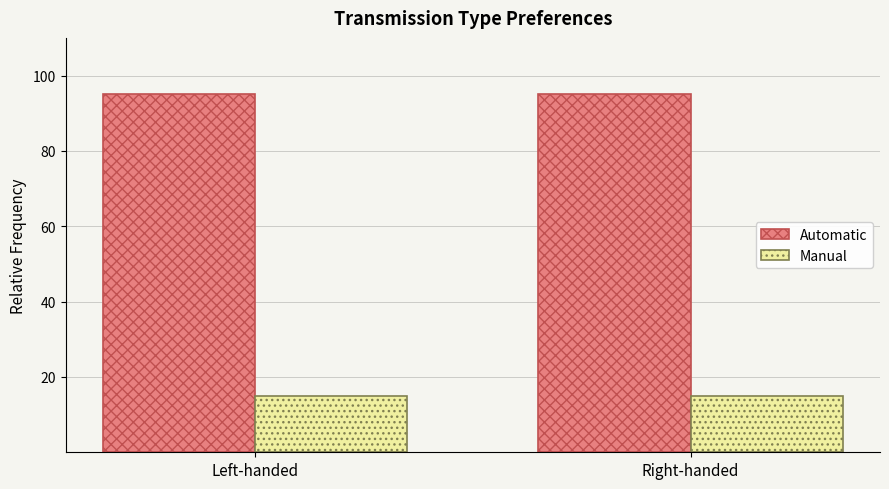

How many groups of bars are there?

2